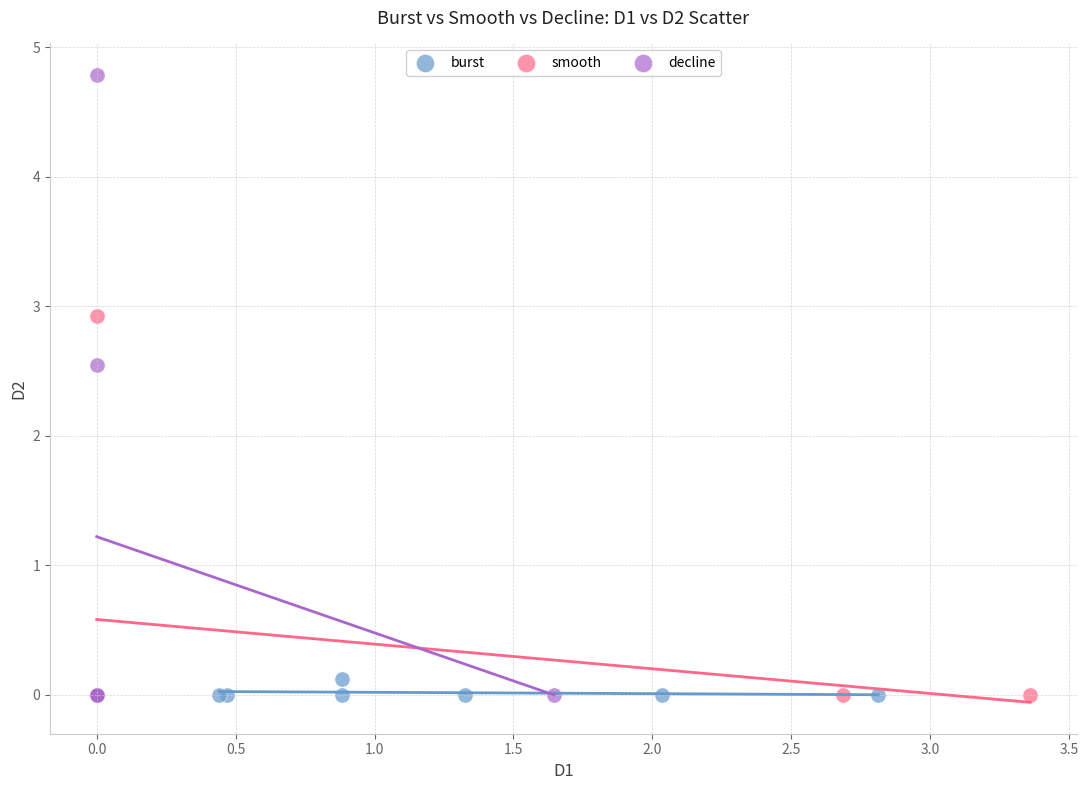

What are all the series names shown in the legend?

burst, smooth, decline